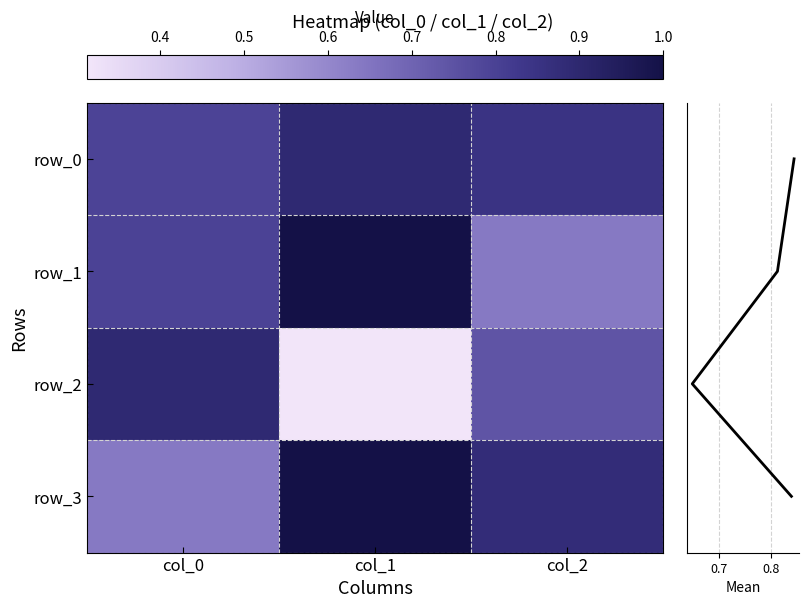

What is the difference between the maximum and minimum values in the row_0 series?

0.1